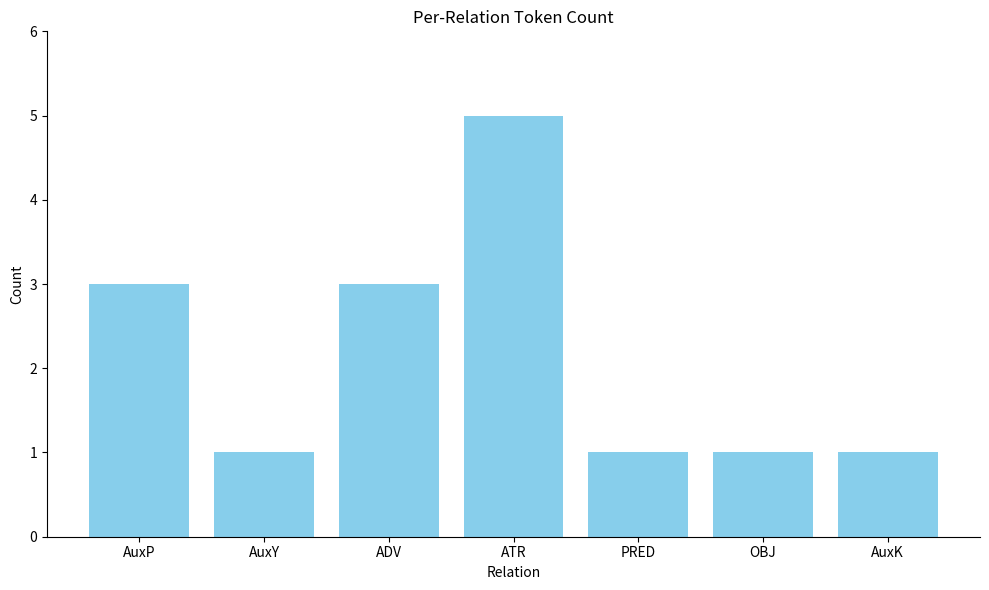

What is the maximum value shown in the chart?

5